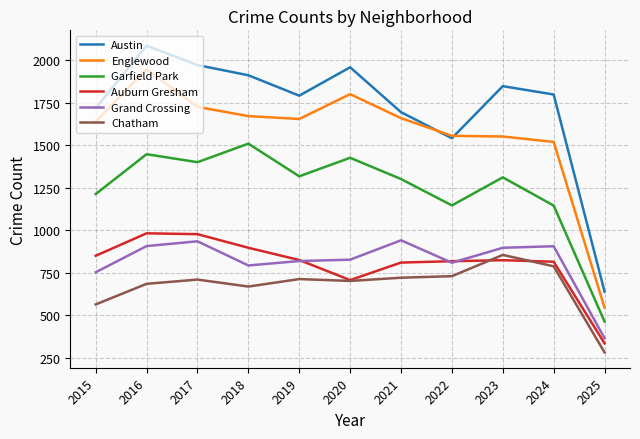

Which series changed the most between 2022 and 2024?

Austin